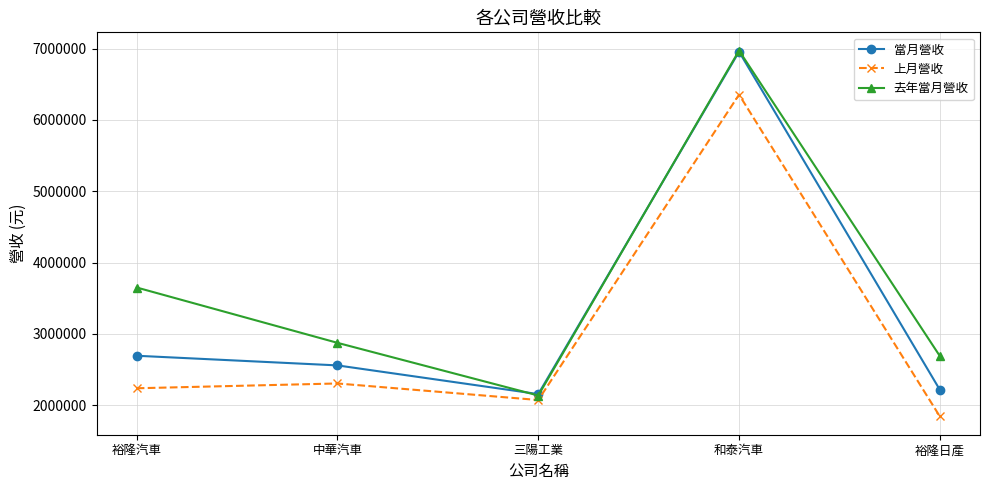

True or false: 上月營收 and 當月營收 intersect in this chart.

False